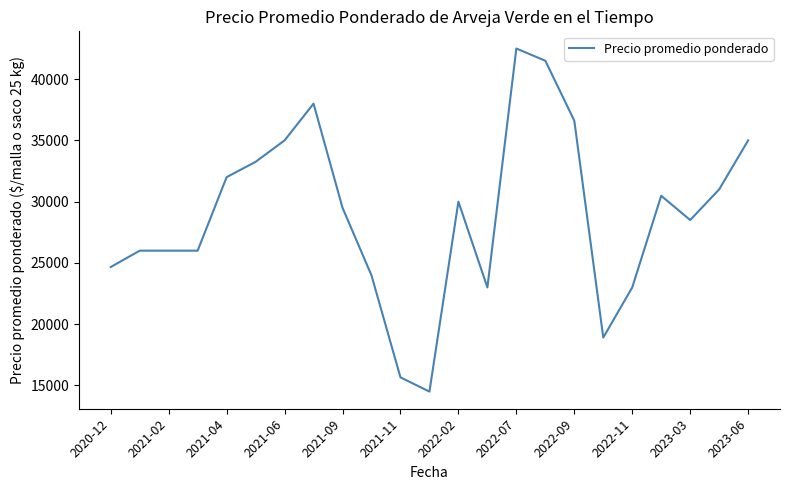

What is the greatest value displayed?

42500.0